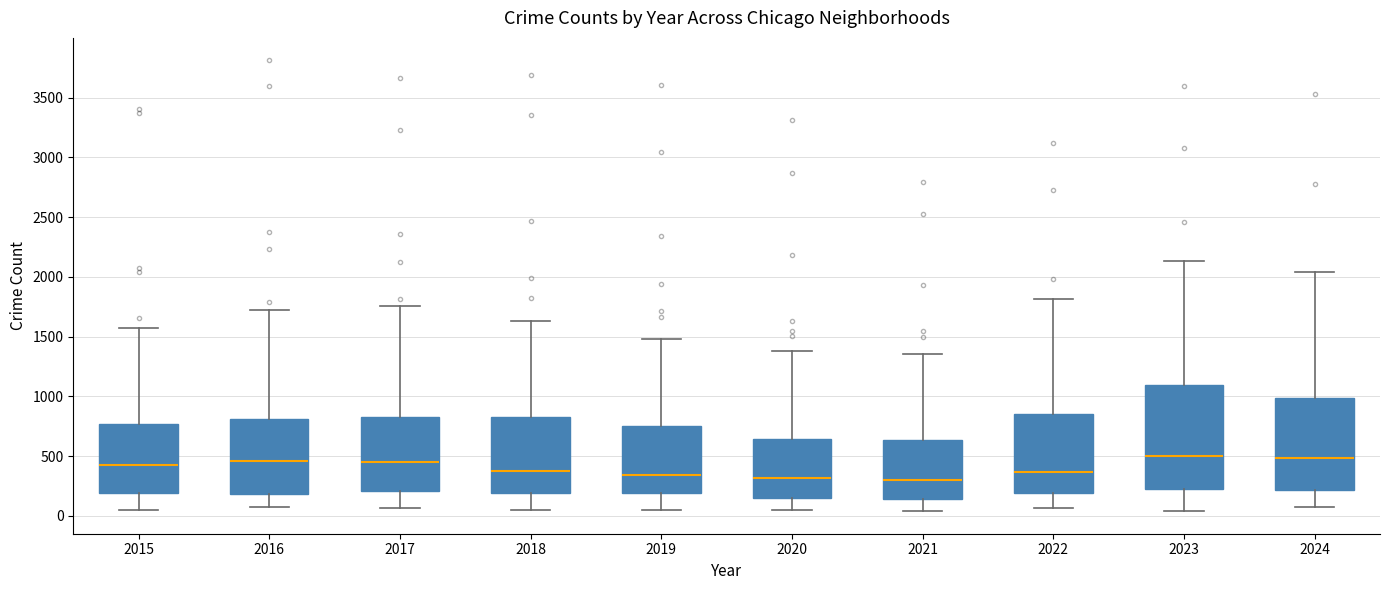

Reading left to right, transcribe this box plot: for each box, give where its median line is, the range the box spans, and where its two whiskers end, as read against the y-axis. The values are not printed on the chart, so give them approximately, as read against the axis.

2015: median 450, box 200 to 750, whiskers 50 to 1550
2016: median 450, box 200 to 800, whiskers 50 to 1750
2017: median 450, box 200 to 850, whiskers 50 to 1750
2018: median 350, box 200 to 850, whiskers 50 to 1650
2019: median 350, box 200 to 750, whiskers 50 to 1500
2020: median 300, box 150 to 650, whiskers 50 to 1400
2021: median 300, box 150 to 650, whiskers 50 to 1350
2022: median 350, box 200 to 850, whiskers 50 to 1800
2023: median 500, box 250 to 1100, whiskers 50 to 2150
2024: median 500, box 200 to 1000, whiskers 100 to 2050